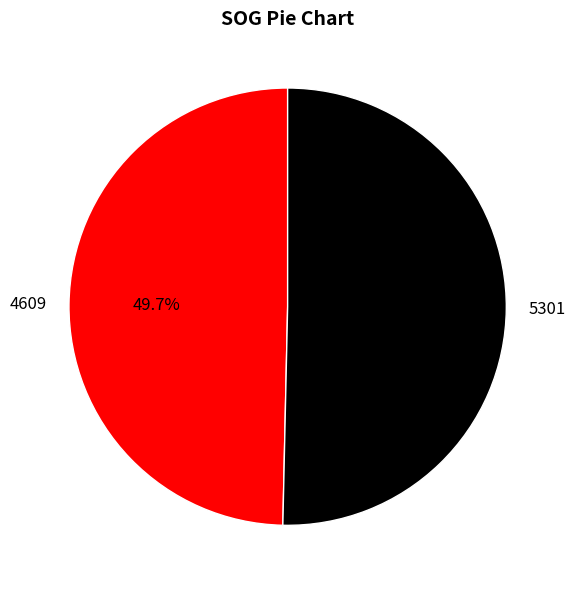

Does any single category account for the majority?

Yes